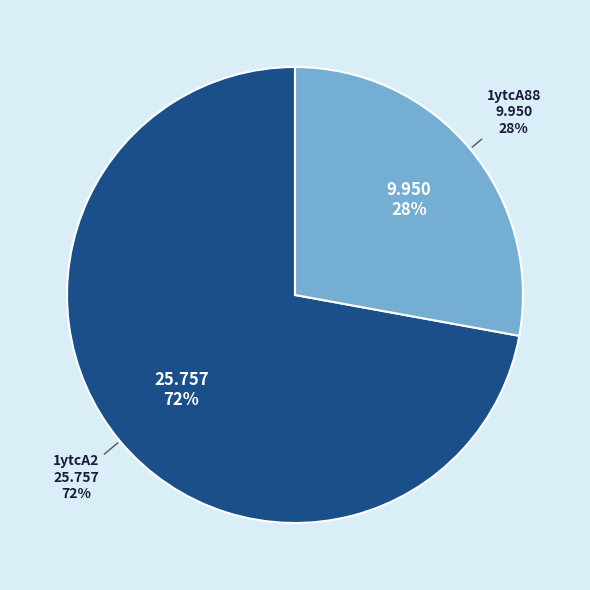

What is the change in value from 1ytcA2 to 1ytcA88?

-15.8